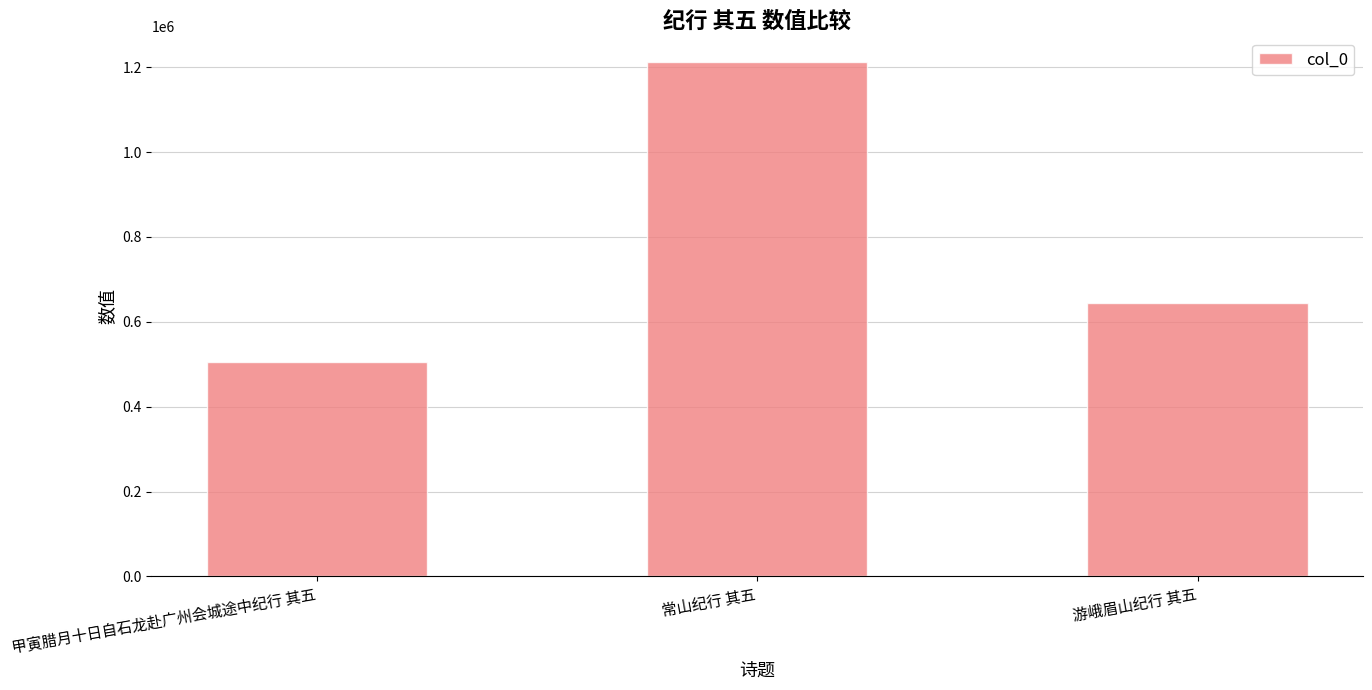

What is the average value?

787354